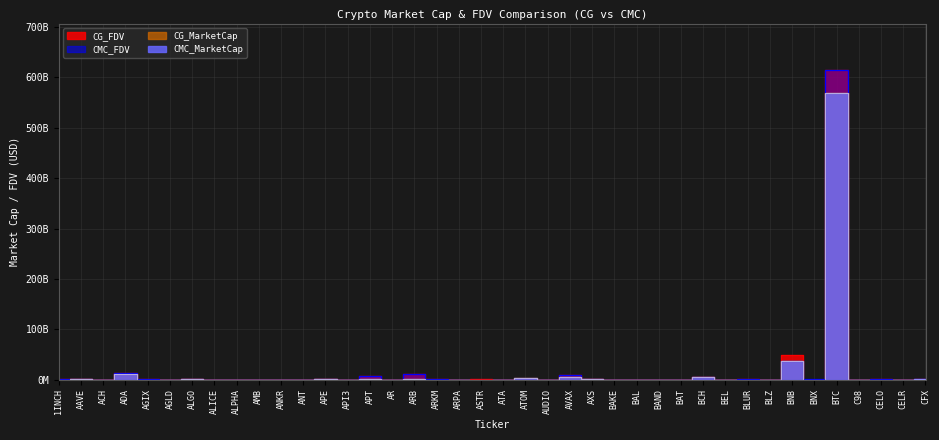

The CG_MarketCap series shows 1.1 at AVAX. True or false?

False